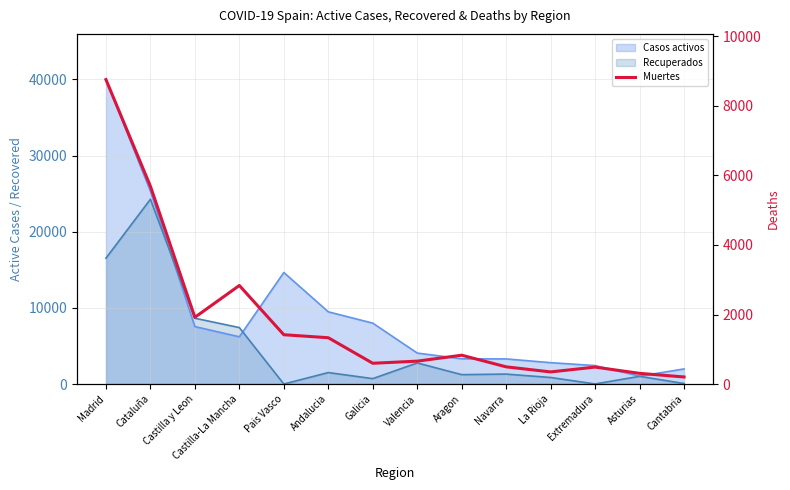

The value at Aragon is 829. True or false?

True